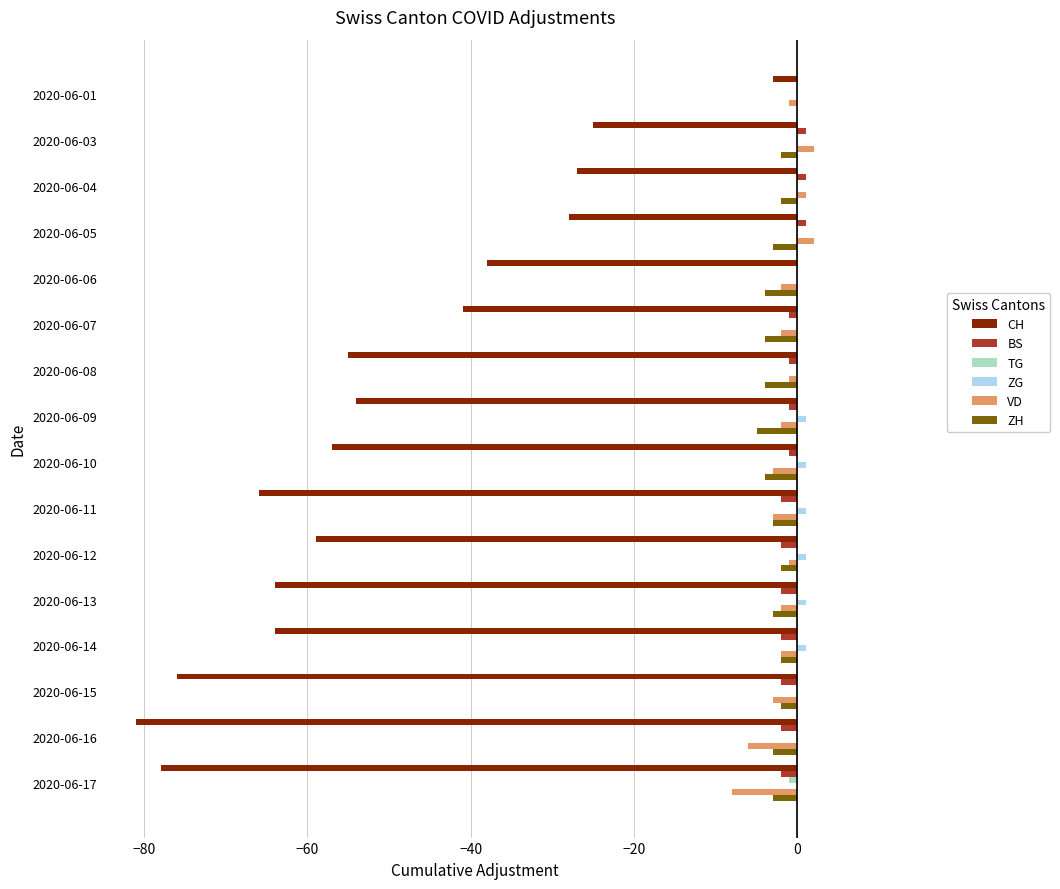

Is it true that ZH equals -4 at 2020-06-08?

True